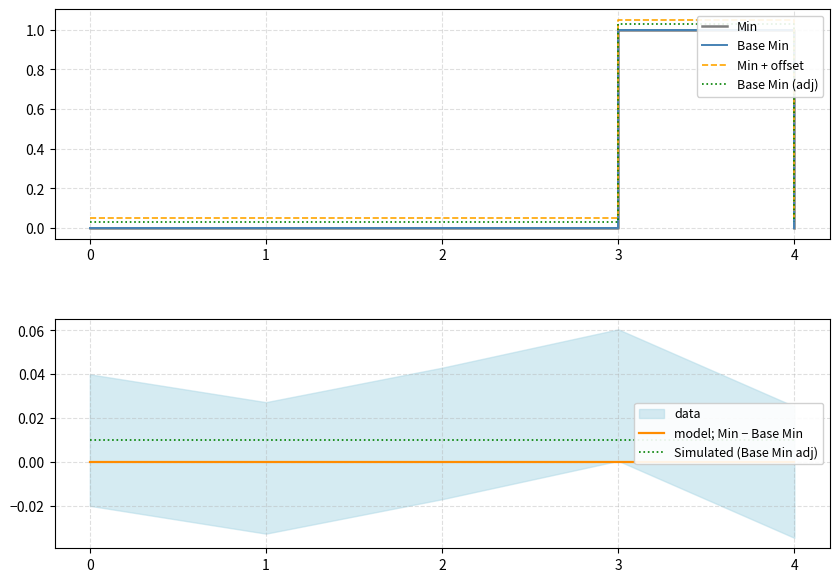

Is it true that Simulated (Base Min adj) equals 0.0 at 3?

True